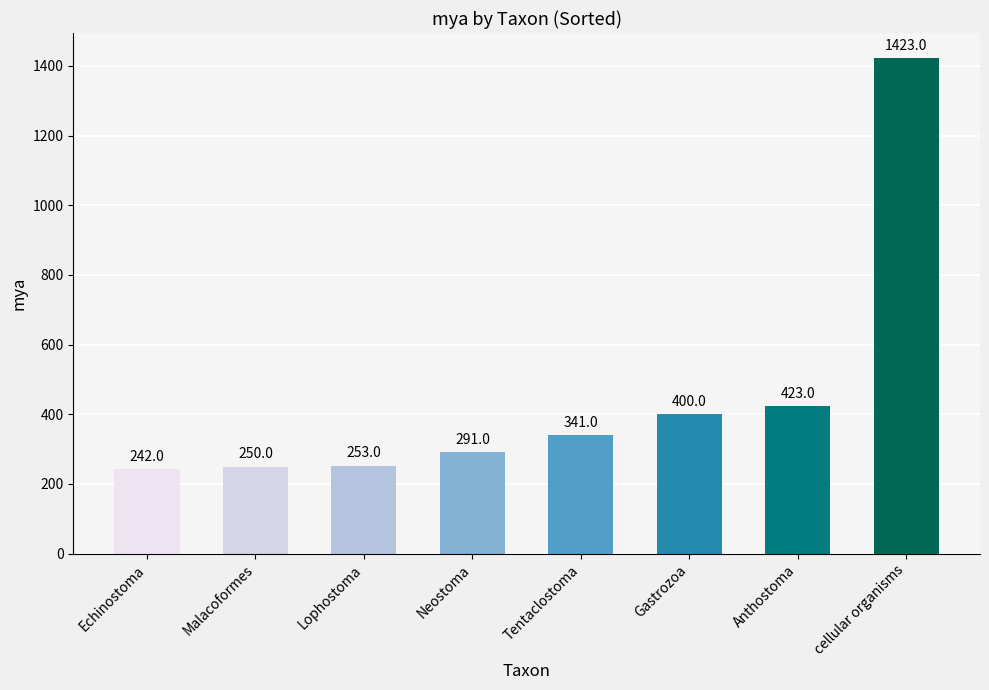

Between Malacoformes and Tentaclostoma, which is larger?

Tentaclostoma